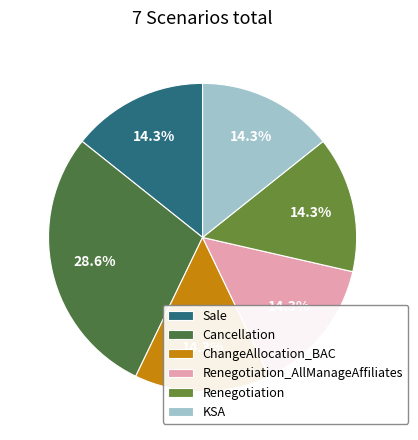

To the nearest percent, what is the difference between the largest and smallest slice percentages?

14%